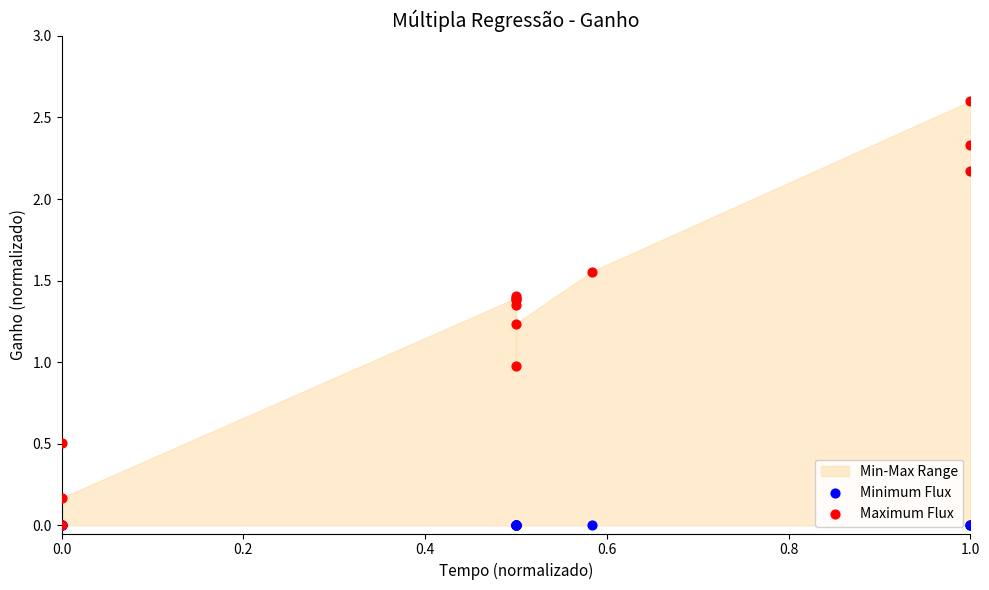

Which series reaches the minimum Y coordinate?

Minimum Flux